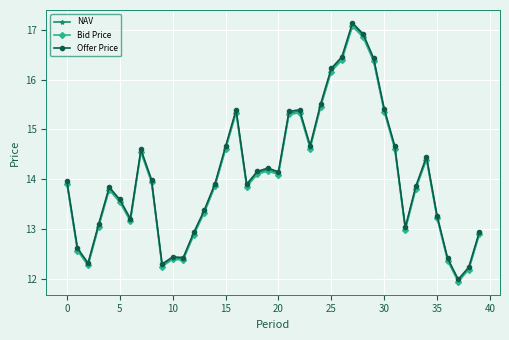

True or false: NAV and Bid Price cross at least once.

False